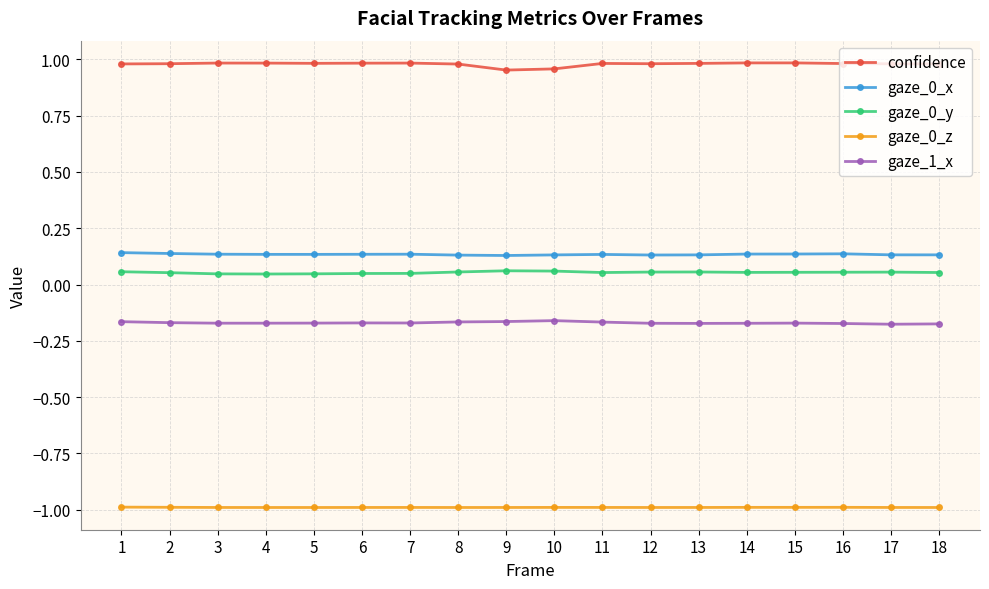

What is the spread (max minus min) of values at 11?

2.0